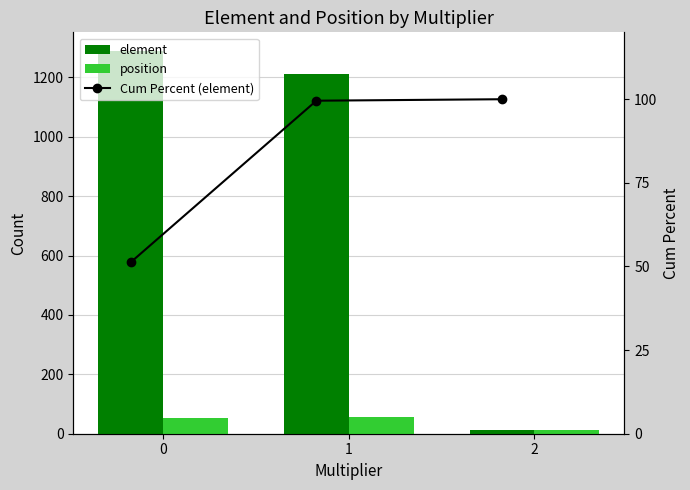

Count the number of categories in the chart.

3